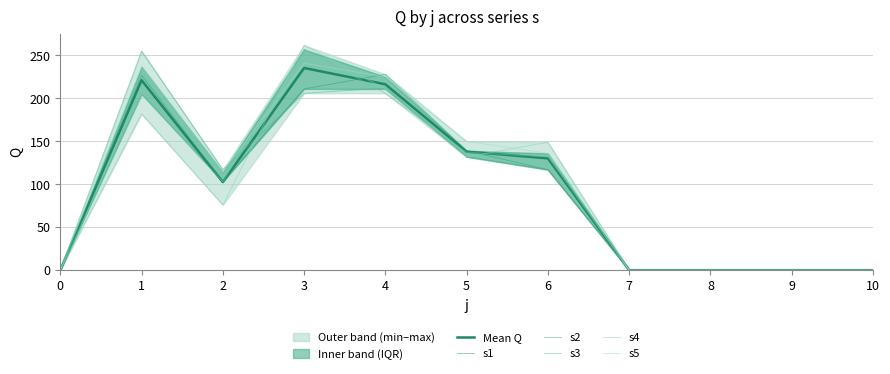

The value of s2 at 1 is 255.0. True or false?

True